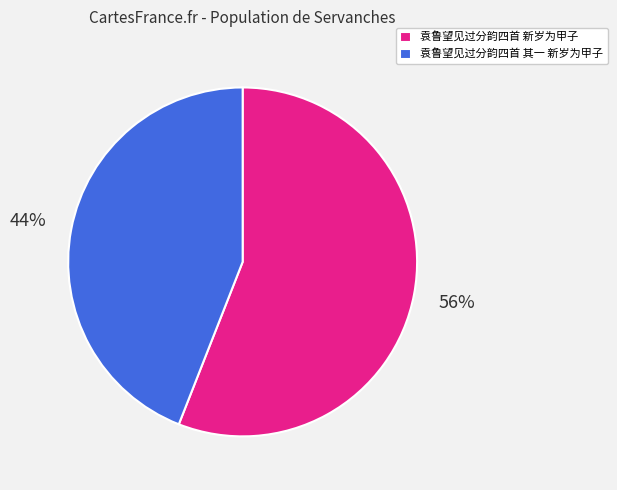

To the nearest percent, what is the difference between the largest and smallest slice percentages?

12%